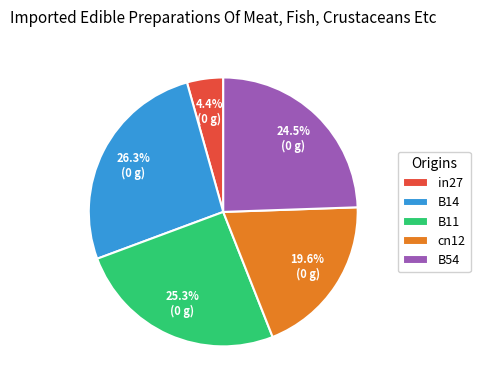

How many segments does this pie chart have?

5